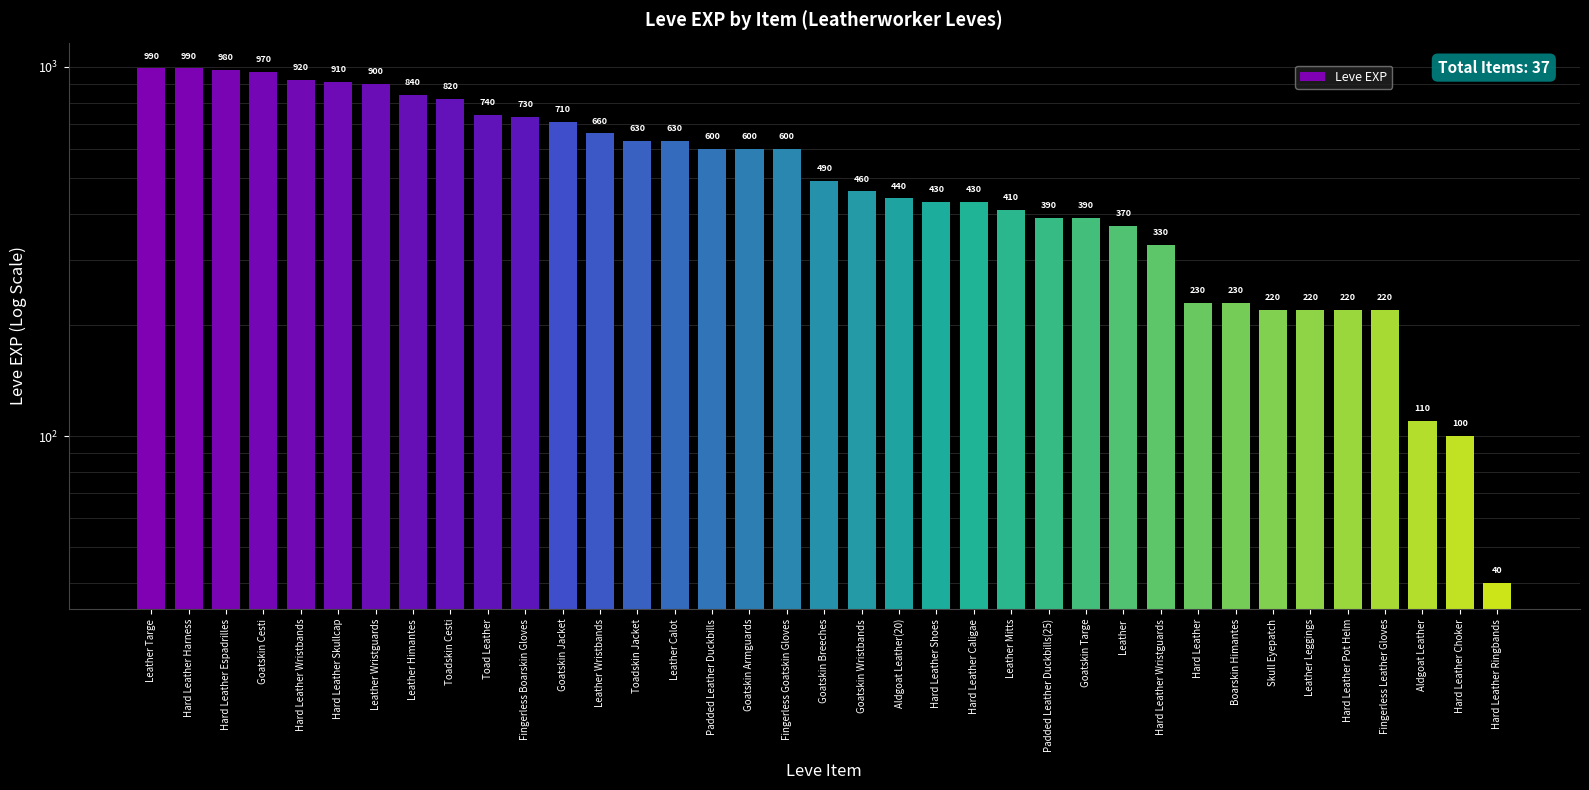

How many categories are shown in the chart?

37